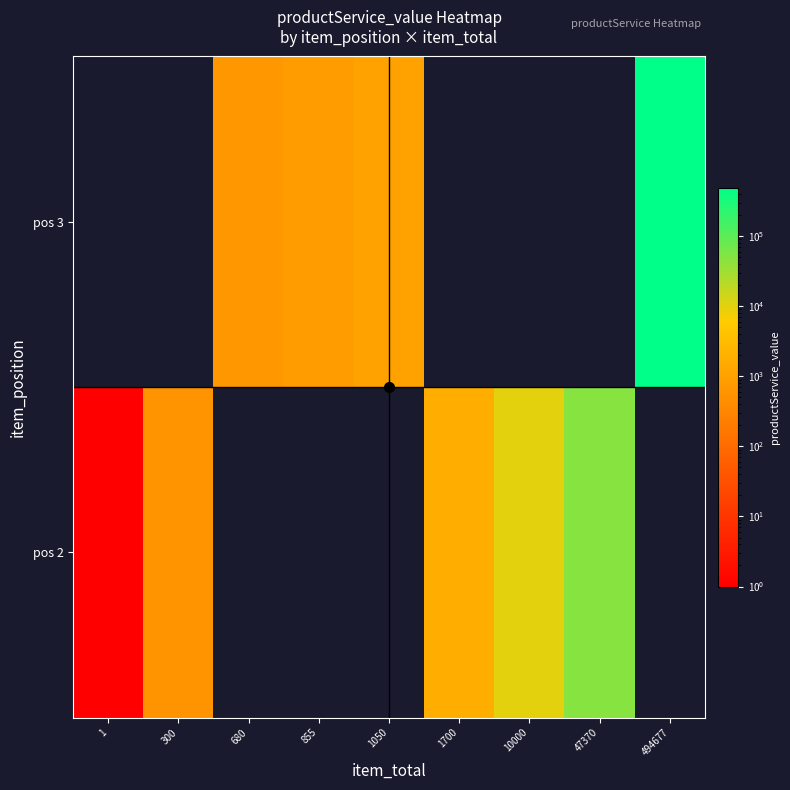

What is the minimum value shown in the chart?

1.0